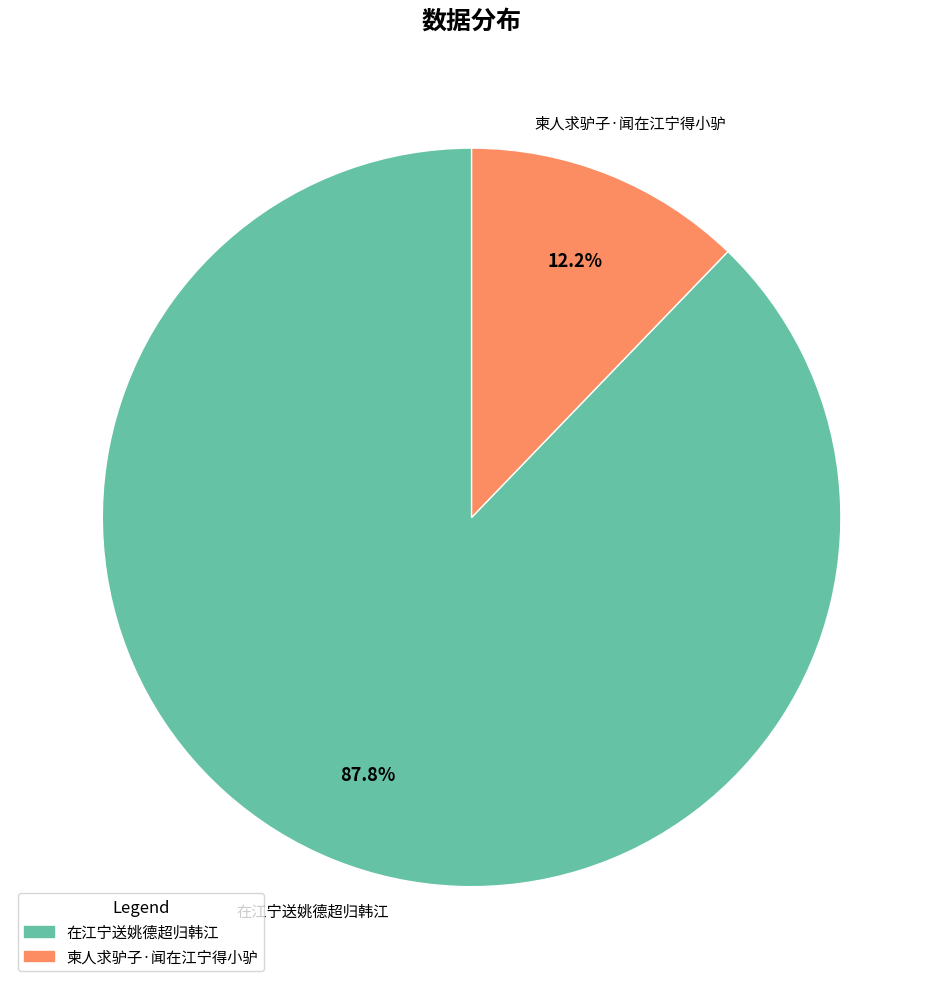

What is the ratio of the value at 在江宁送姚德超归韩江 to the value at 柬人求驴子·闻在江宁得小驴?

7.2